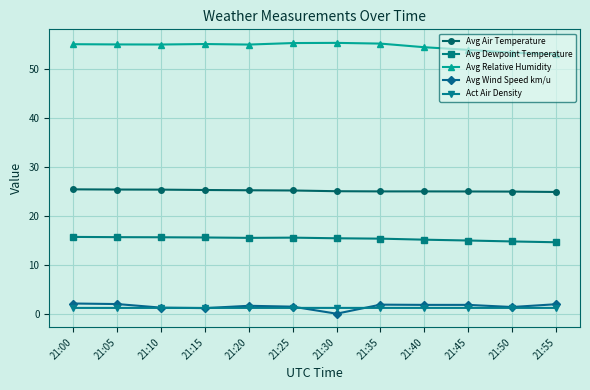

What is the greatest value displayed?

55.2